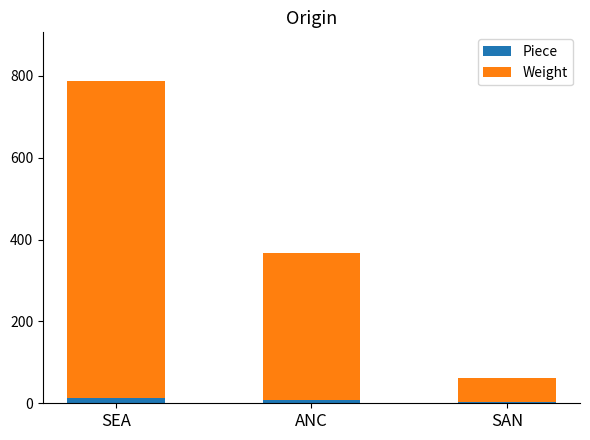

What is the sum of all Piece values?

23